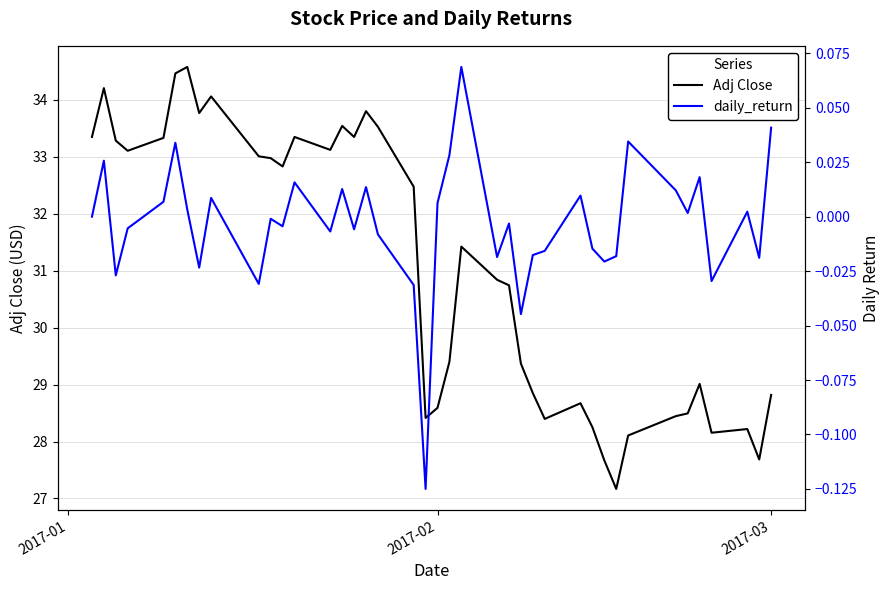

Which series has the widest spread of values?

Adj Close